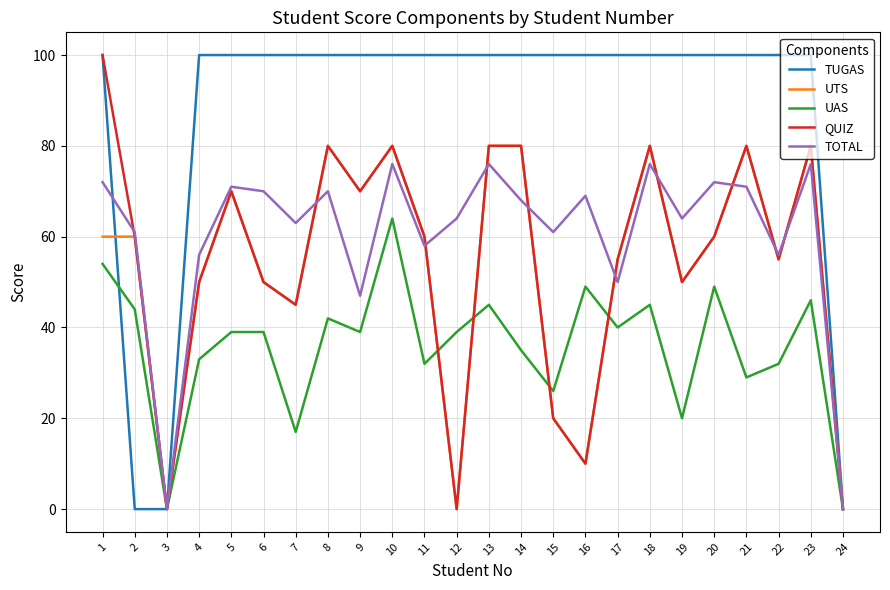

Is it true that QUIZ equals 80 at 18?

True